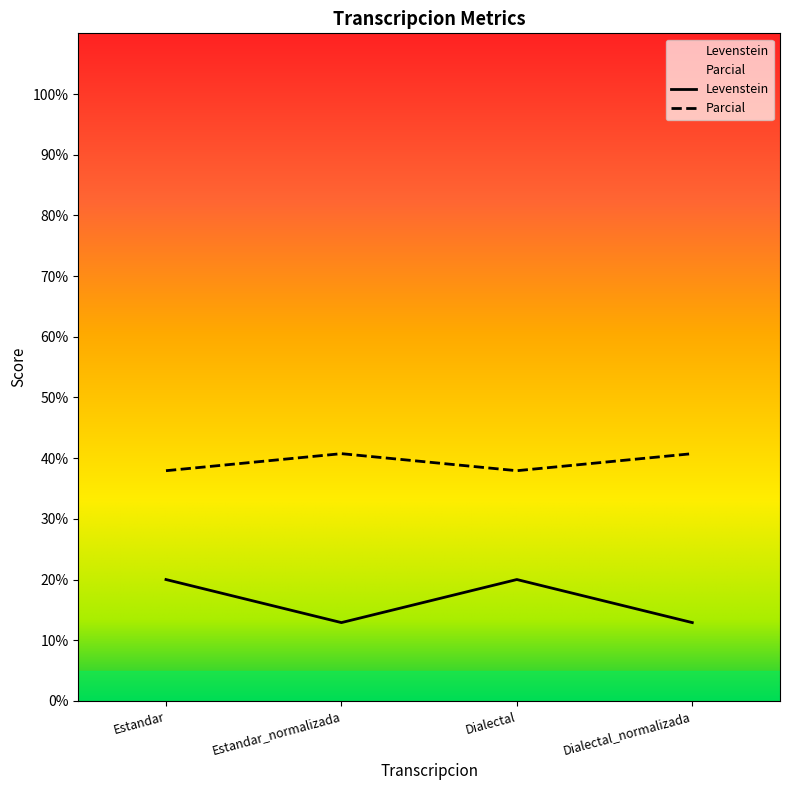

True or false: Levenstein has more than 2 interior local peaks.

False